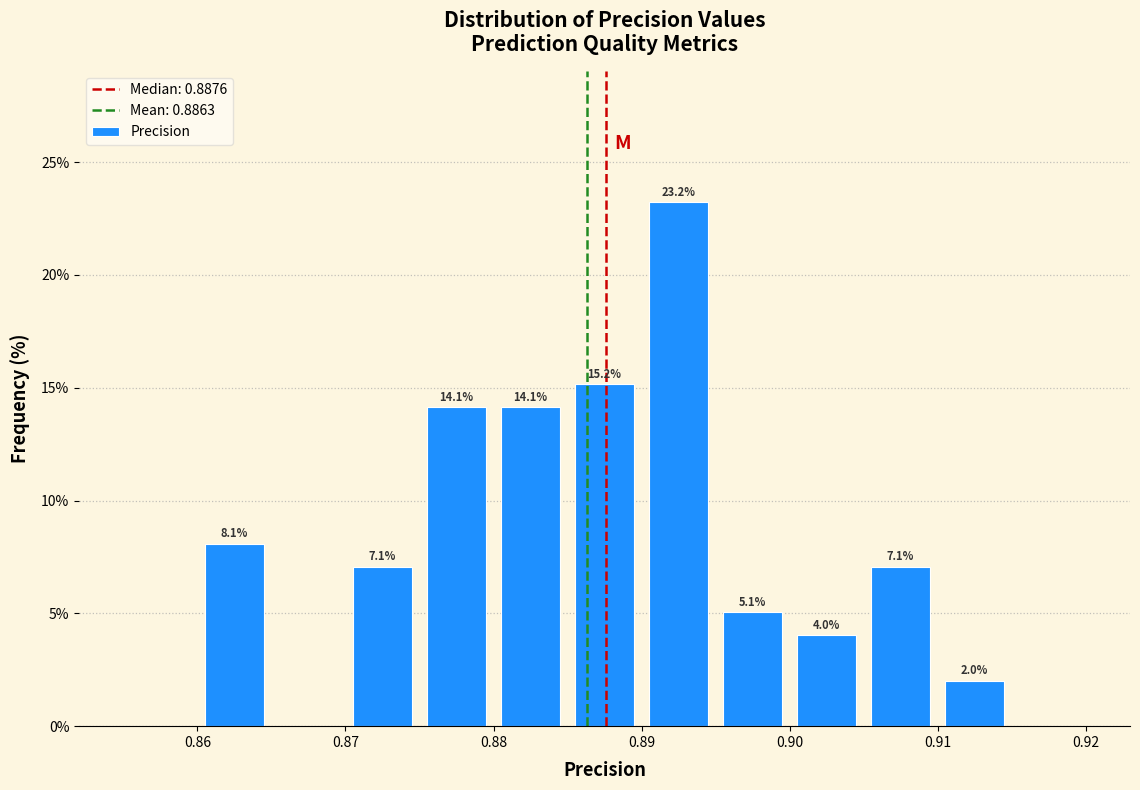

Which range on the x-axis has the tallest bar?

0.890 to 0.895